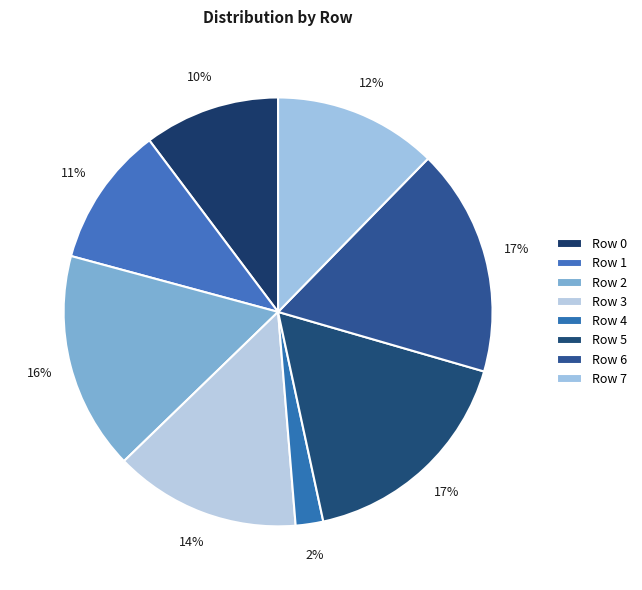

Which slice is the smallest?

Row 4